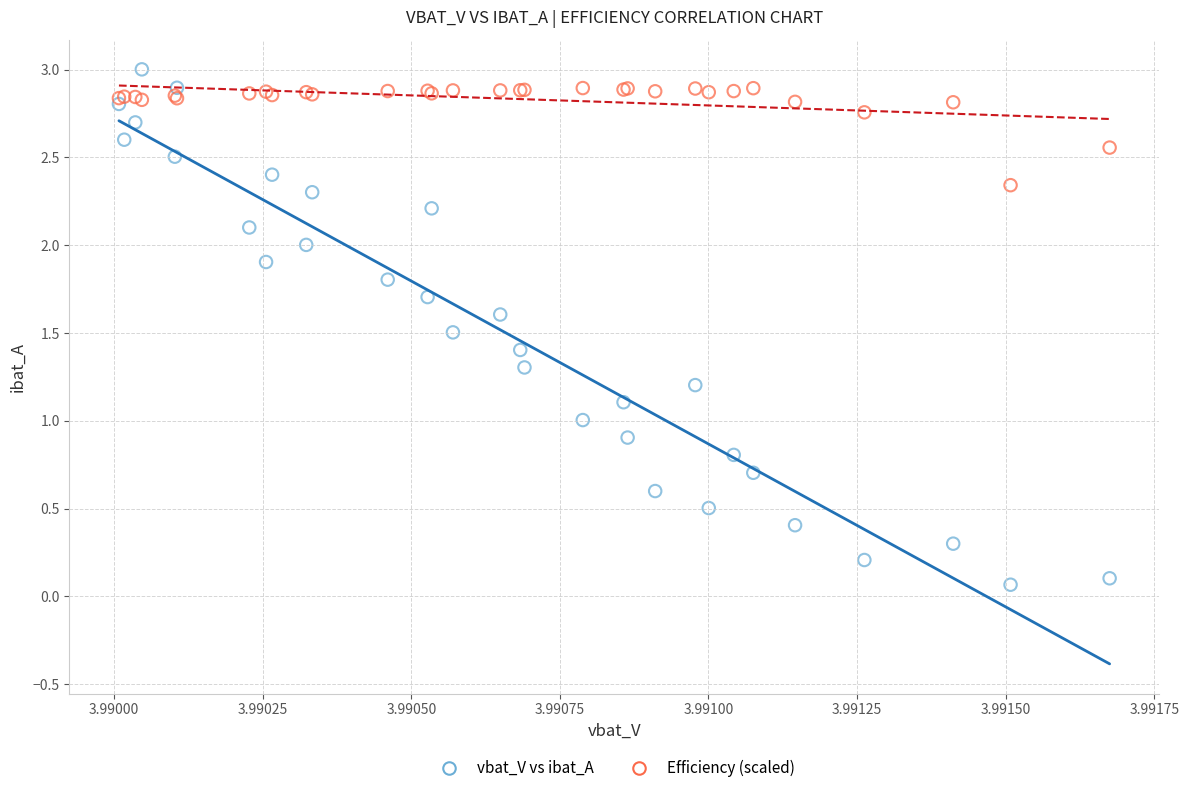

Which series reaches the maximum Y coordinate?

vbat_V vs ibat_A